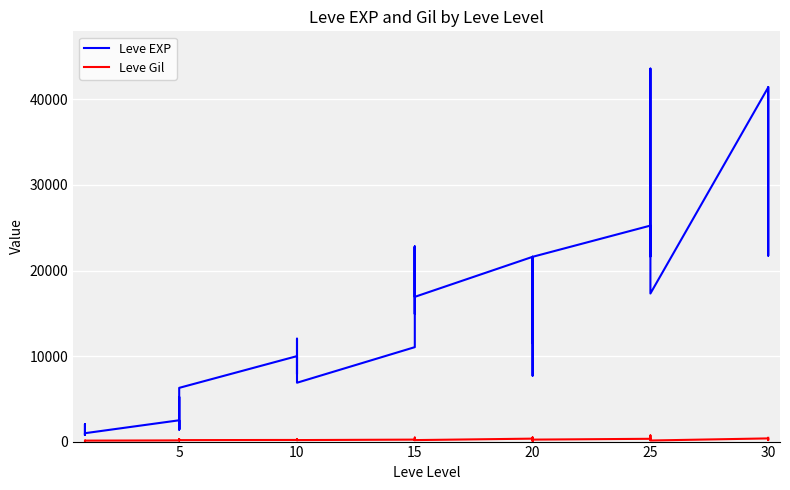

How many lines are shown in the chart?

2